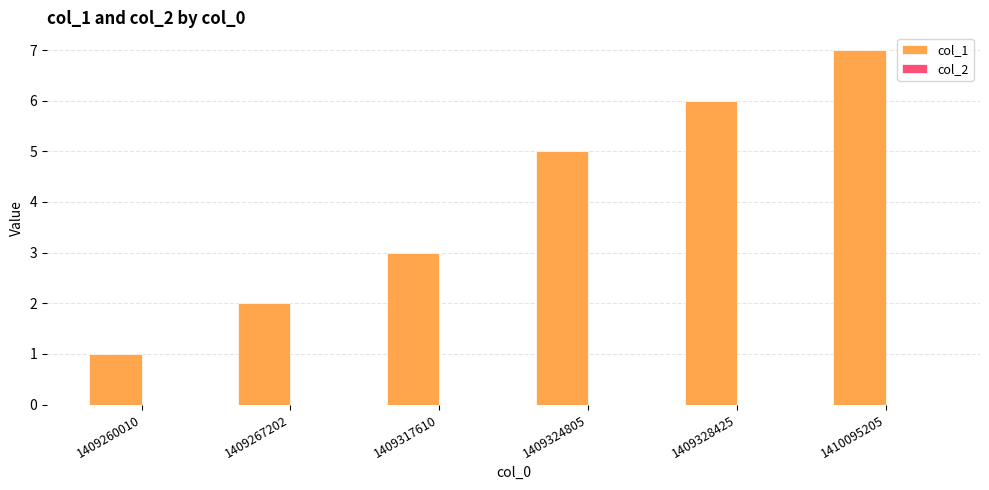

Which category has the lowest value across all series?

1409260010